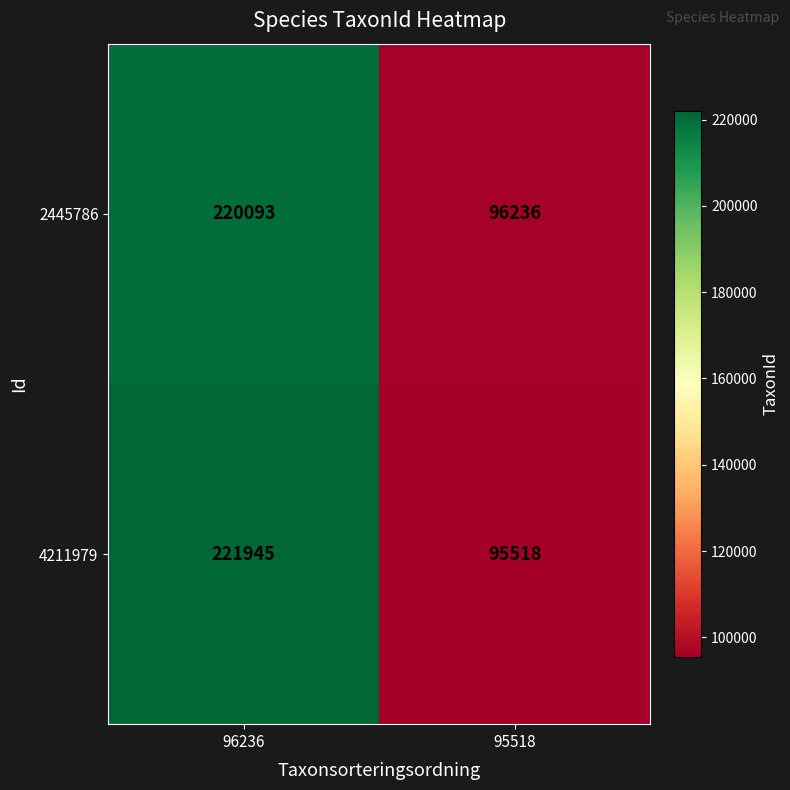

Read the 4211979 value at 95518.

95518